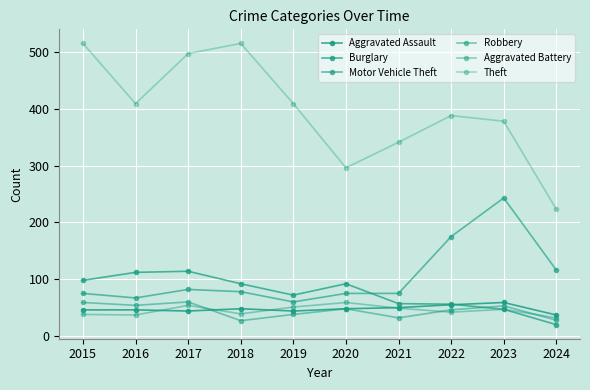

Does the chart display data point markers on the line(s)?

Yes